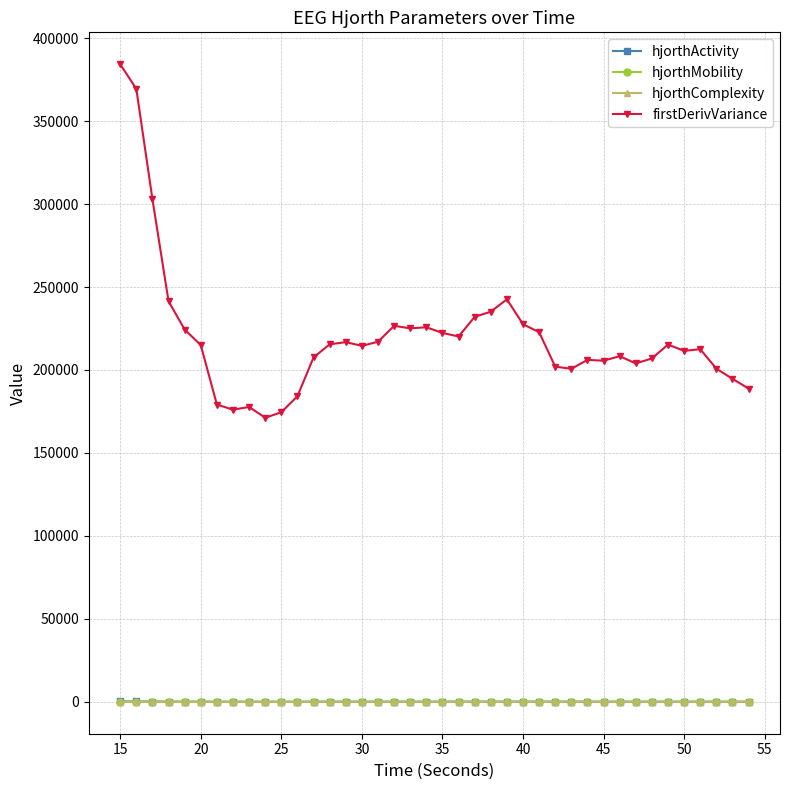

What is the highest value of the firstDerivVariance series?

384267.4